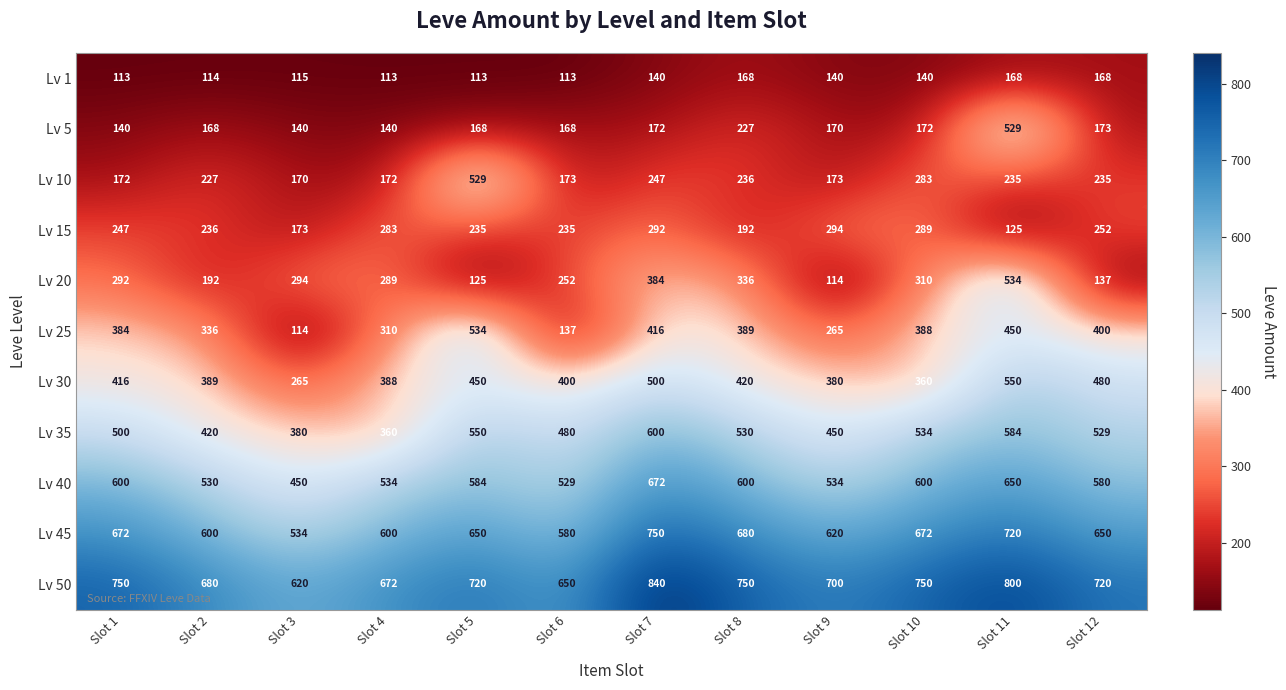

Is it true that Lv 15 equals 57 at Slot 1?

False